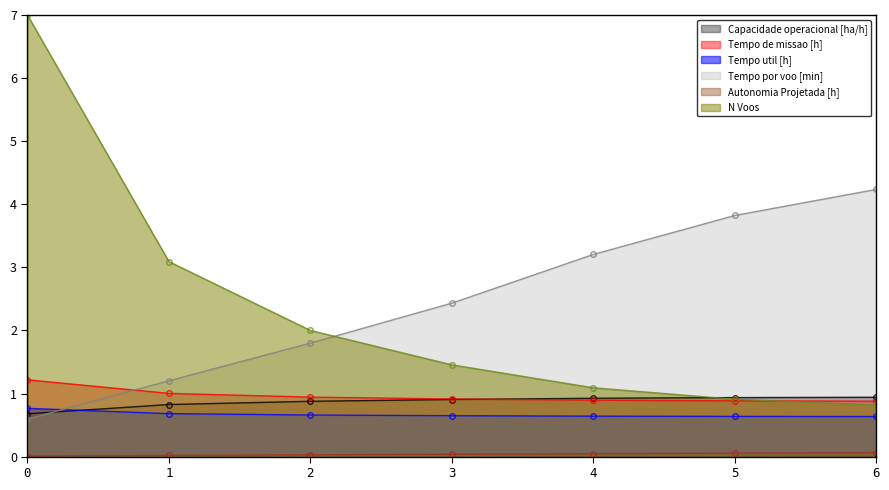

Between 5 and 0, which is larger?

5